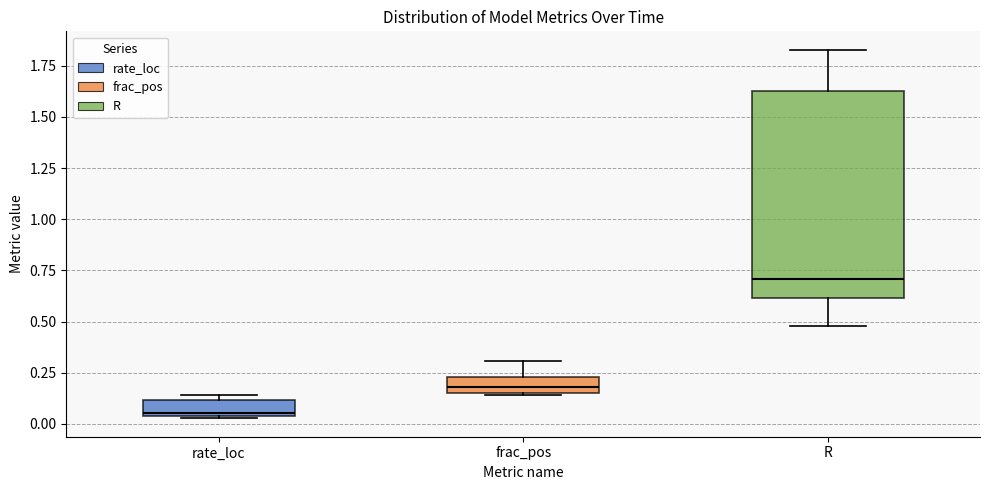

Where does the lower whisker of the box for R end on the y-axis? The values are not printed on the chart, so give them approximately, as read against the axis.

0.50